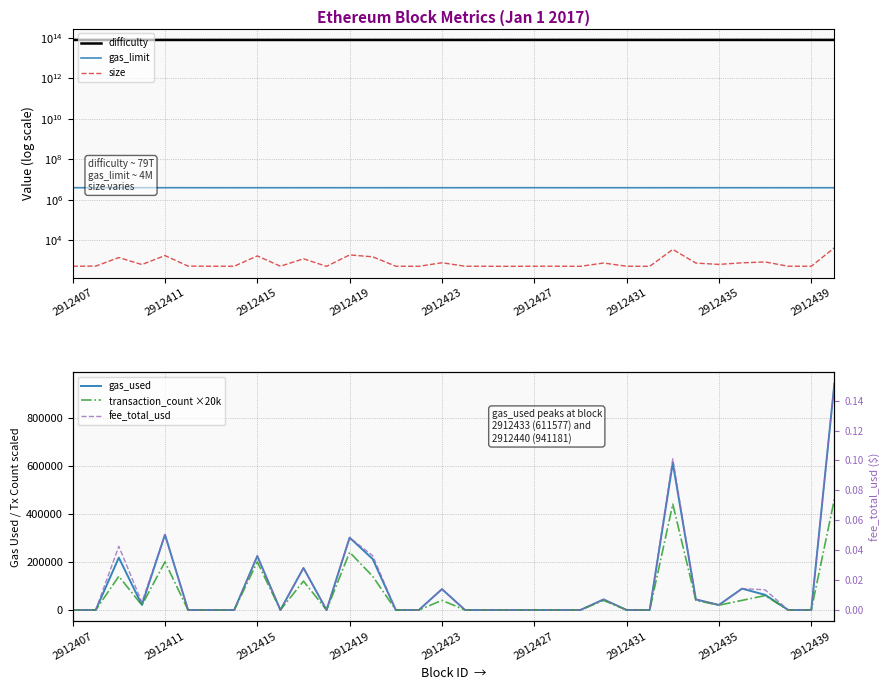

True or false: difficulty has a value of 78953868144294.0 at 9.

True